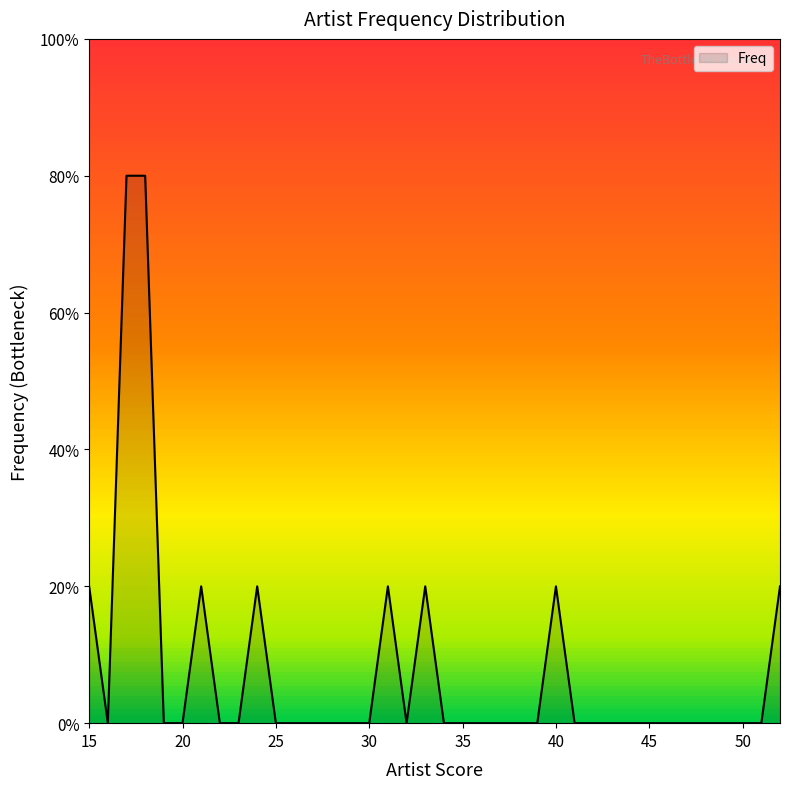

The value at 21 is 1. True or false?

True